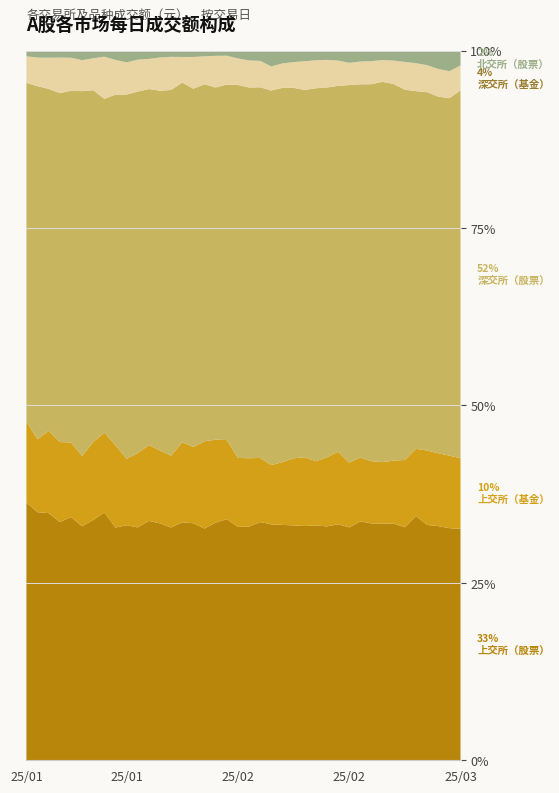

Reading left to right, transcribe all the data shown in this chart.

上交所（股票）: 60408200.0	52348400.0	44434800.0	43722600.0	50848500.0	43487000.0	46622000.0	41210700.0	53961200.0	46665500.0	49946100.0	45675800.0	46997500.0	46925400.0	45263900.0	54024500.0	48146400.0	45065300.0	52141900.0	59169000.0	75849400.0	67751000.0	63269100.0	64790000.0	70662200.0	66833400.0	75067200.0	69724600.0	67551000.0	67058200.0	85613100.0	80337300.0	72808600.0	74872300.0	77465400.0	75821000.0	64437900.0	56966300.0	58873100.0	73717000.0
上交所（基金）: 18991600.0	15401100.0	14784300.0	14687400.0	15601800.0	13045700.0	15124200.0	13288900.0	19075800.0	13201600.0	15936900.0	14461300.0	14448600.0	14491200.0	15199400.0	17374500.0	18135800.0	15720600.0	17102800.0	17483900.0	22187600.0	18235000.0	15900700.0	17310100.0	20179900.0	19597800.0	20508900.0	20600500.0	20745600.0	18654400.0	22941800.0	21100200.0	18904600.0	19965800.0	22366500.0	20842800.0	20364000.0	17733400.0	18404400.0	22446000.0
深交所（股票）: 79396200.0	74510800.0	61477500.0	64052300.0	73503900.0	67772400.0	68286900.0	55493800.0	81294300.0	72314900.0	77546000.0	67950300.0	71371900.0	73733400.0	68402800.0	81671000.0	74171300.0	66783900.0	76859800.0	94560300.0	120324600.0	105430400.0	100440600.0	103011500.0	111433500.0	104797200.0	119184800.0	110271900.0	104699100.0	108733900.0	133784200.0	127875300.0	116993000.0	119111100.0	123102100.0	111002600.0	98121500.0	86755800.0	90668700.0	117067800.0
深交所（基金）: 6243800.0	6035600.0	5610500.0	6529700.0	6909400.0	5760900.0	6193300.0	7020600.0	8058700.0	6387500.0	6845600.0	5759200.0	6593800.0	6675900.0	4874200.0	7237800.0	5795100.0	6002700.0	6255600.0	6727700.0	8773300.0	7511500.0	6465300.0	6739200.0	7739900.0	8199100.0	8943900.0	8233000.0	7246800.0	6396600.0	8151700.0	7832200.0	6670200.0	7404900.0	9218000.0	8686500.0	7386600.0	6725600.0	6849800.0	7968400.0
北交所（股票）: 1325306.9	1464556.4	1273439.7	1271008.6	1482453.7	1767851.9	1485205.2	996178.9	2153903.7	2320780.8	1933286.6	1569354.9	1354332.1	1245155.4	1202862.3	1436567.0	1188216.2	985570.2	1091986.7	1965008.9	3198745.5	2904539.0	4227951.1	3506721.6	3445374.2	3021772.6	3074253.5	2748389.9	2843724.0	3513707.3	3901912.5	3547944.7	2908749.2	3166709.7	3764881.4	3886023.0	3983691.3	4460968.2	5209945.0	4709788.5